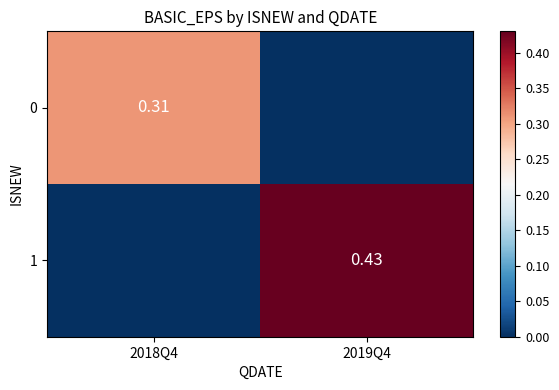

Is the value of 1 at 2019Q4 greater than the value of 0 at 2018Q4?

Yes